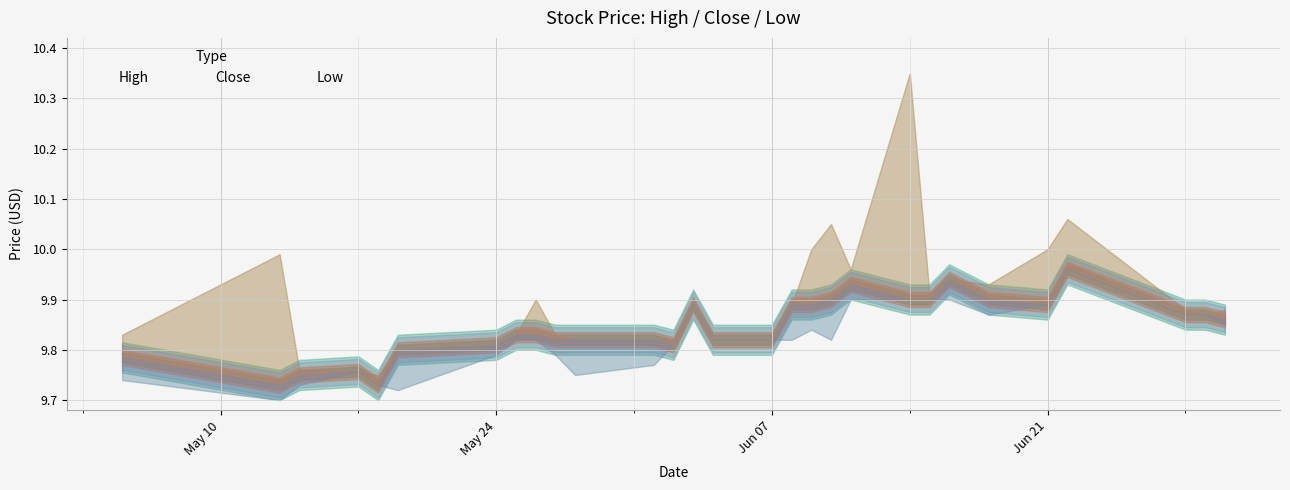

True or false: Close has more than 0 interior local peaks.

True